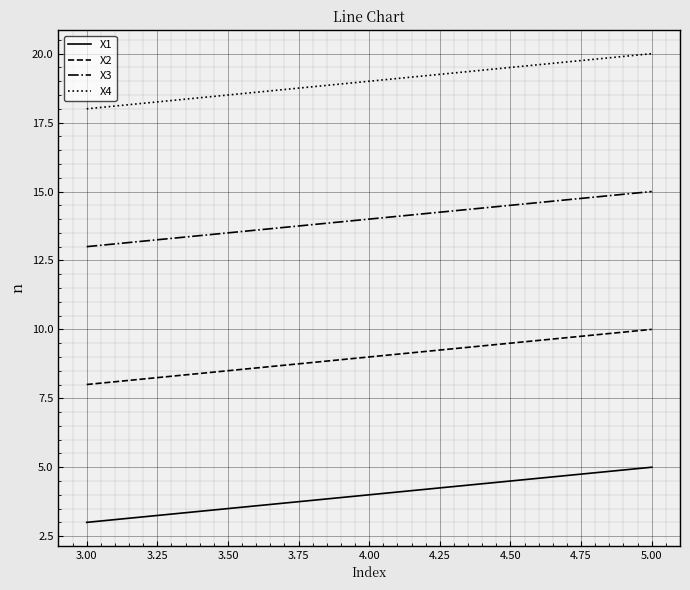

Where is X1 nearest to the value 4?

4.00